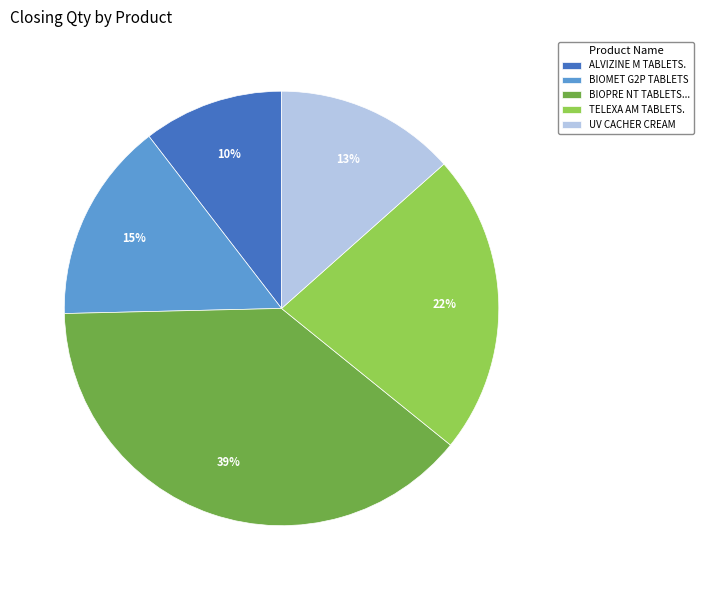

Is the sum of ALVIZINE M TABLETS. and BIOPRE NT TABLETS... greater than half?

No